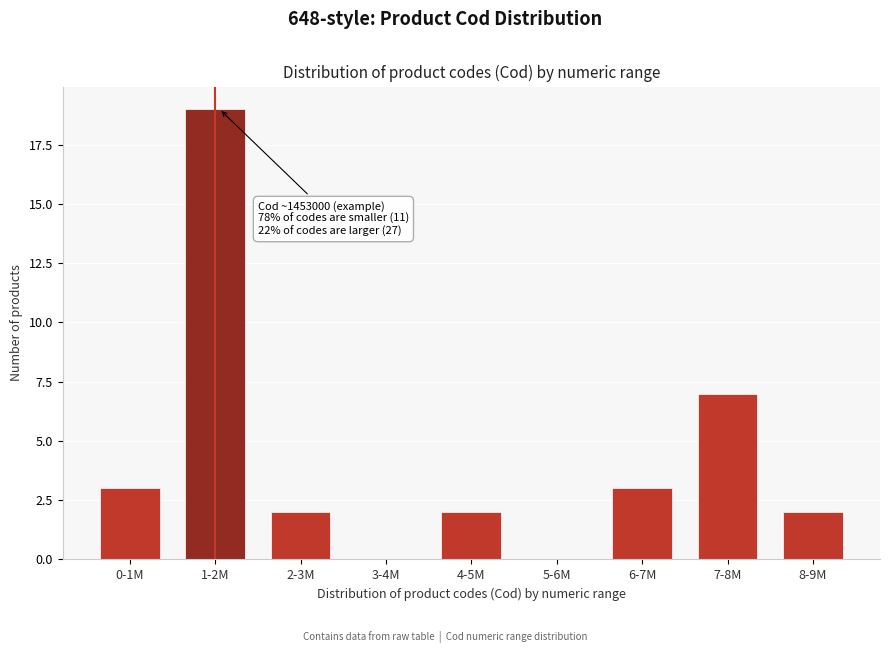

Reading left to right, extract all data points from this chart.

0-1M=3	1-2M=19	2-3M=2	3-4M=0	4-5M=2	5-6M=0	6-7M=3	7-8M=7	8-9M=2